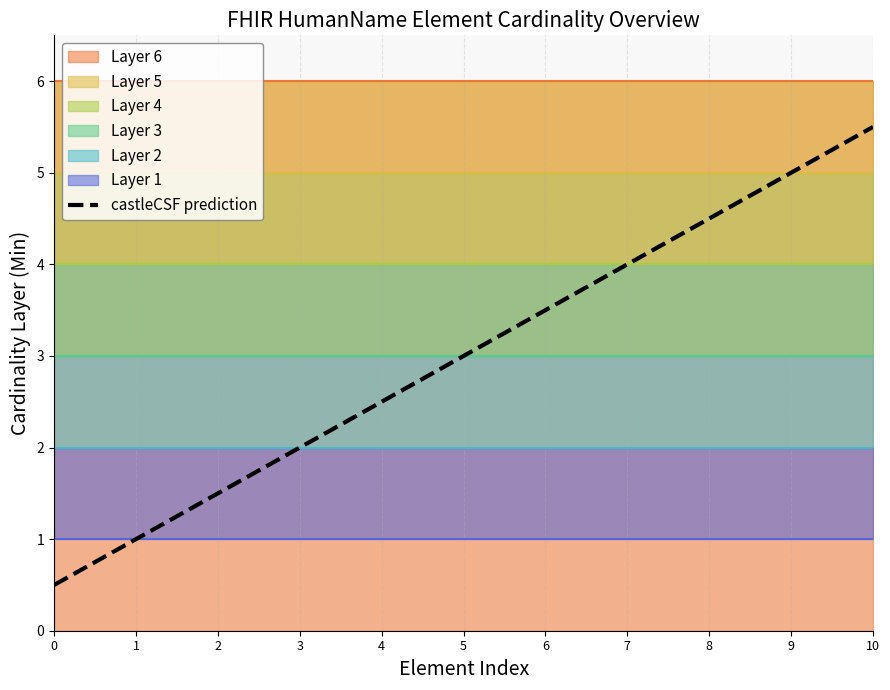

What is the greatest value displayed?

5.5